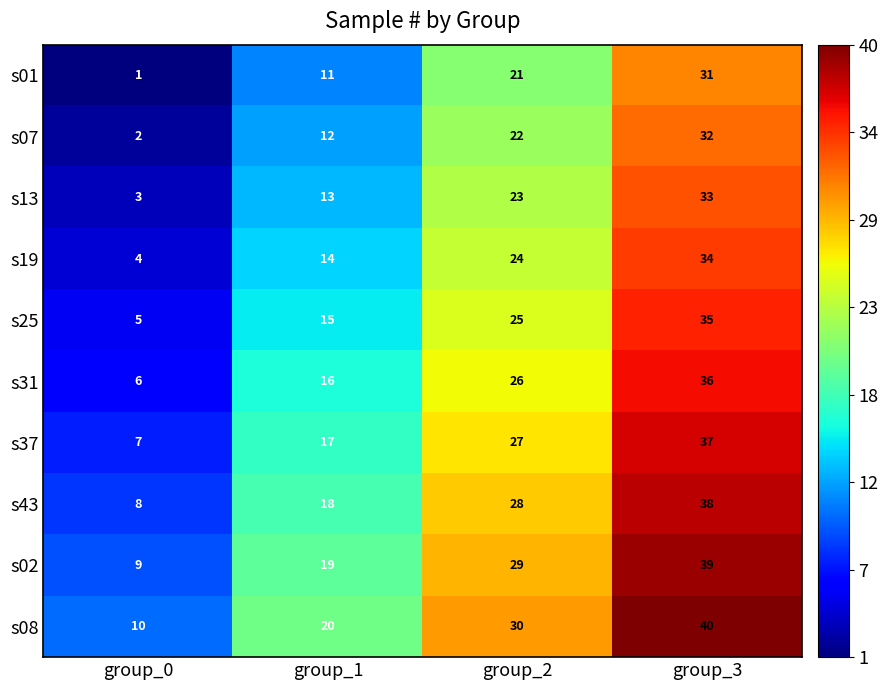

What is the greatest value displayed?

40